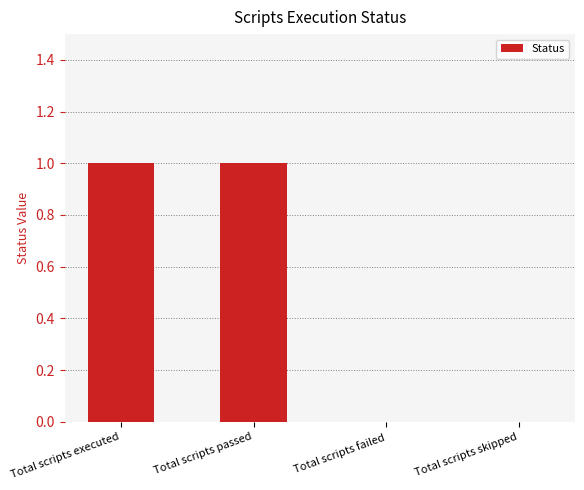

Which has a higher value, Total scripts failed or Total scripts executed?

Total scripts executed